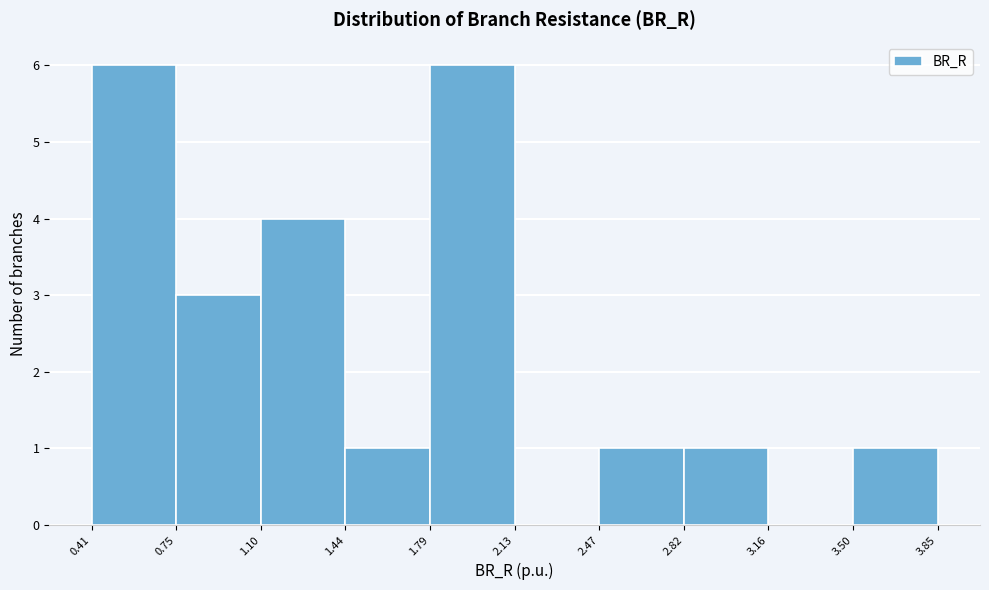

Reading left to right, list every bar in this chart as the range it spans on the x-axis followed by its height. The values are not printed on the chart, so give them approximately, as read against the axis.

0.41 to 0.75: 6
0.75 to 1.10: 3
1.10 to 1.44: 4
1.44 to 1.79: 1
1.79 to 2.13: 6
2.13 to 2.47: 0
2.47 to 2.82: 1
2.82 to 3.16: 1
3.16 to 3.50: 0
3.50 to 3.85: 1